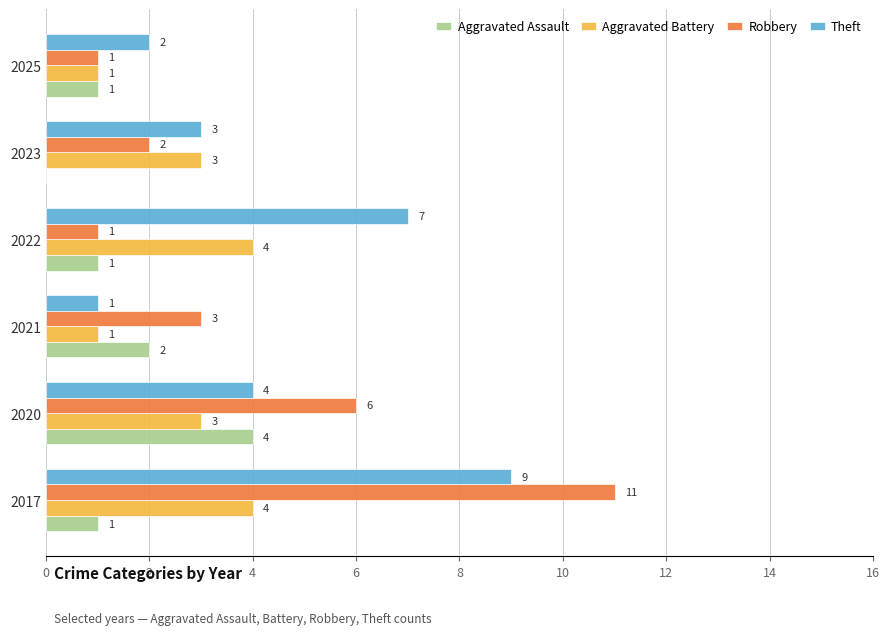

Which series has the largest total across all categories?

Theft